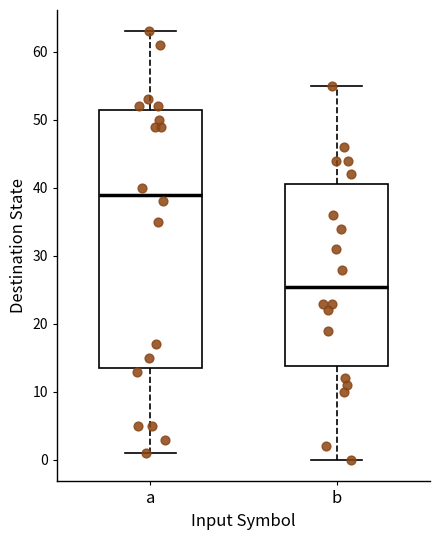

Where is the upper edge of the box for b on the y-axis? The values are not printed on the chart, so give them approximately, as read against the axis.

41